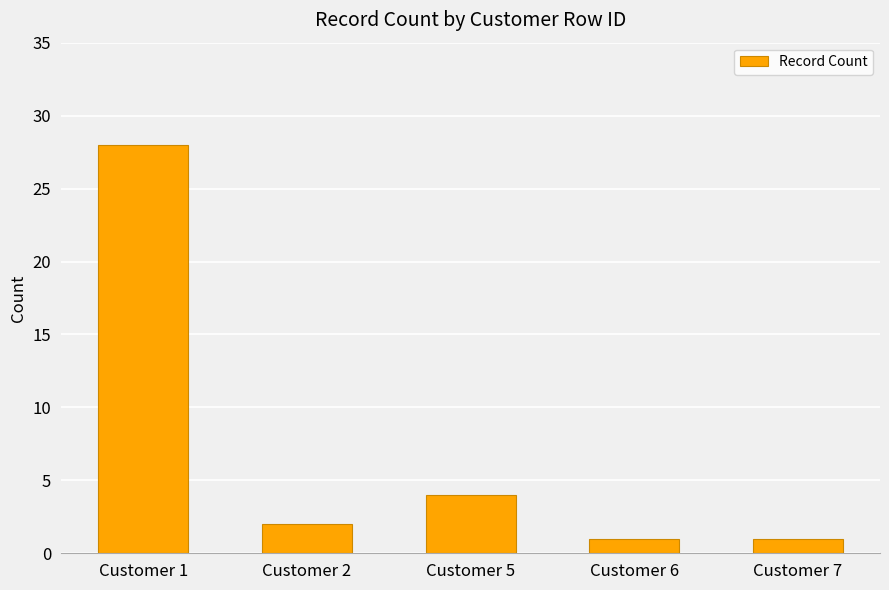

How many series are shown in this chart?

1